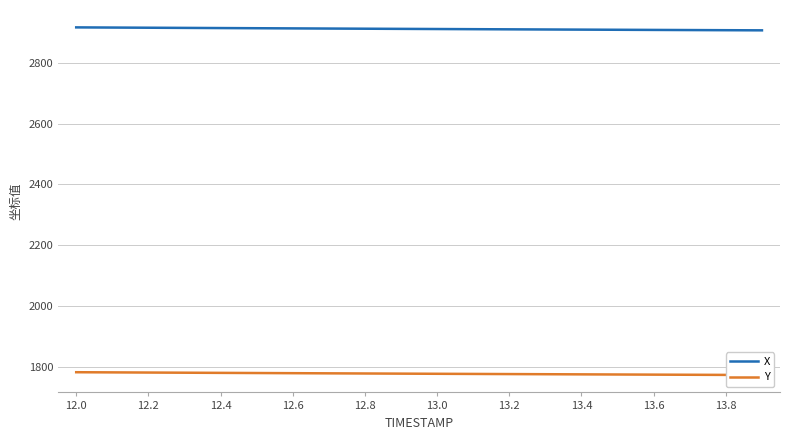

What is the maximum value for X?

2916.8